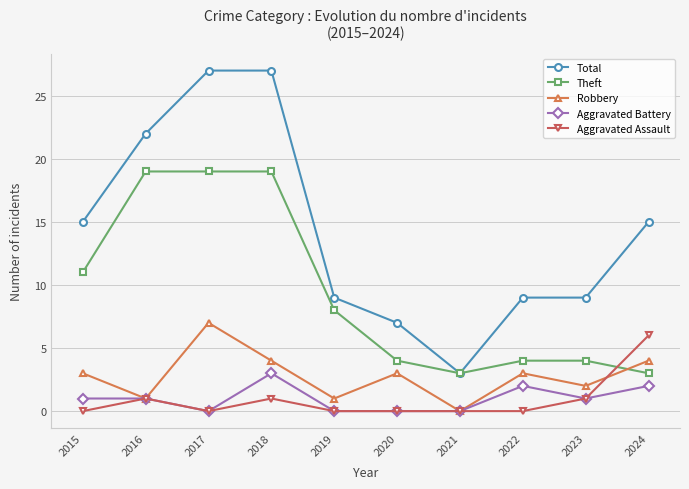

True or false: Robbery has a value of 1 at 2023.

False